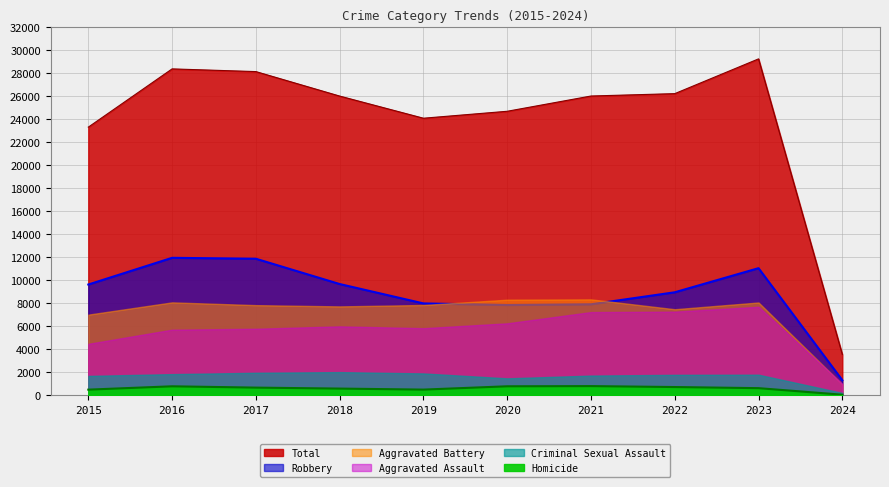

Is it true that Homicide equals 496 at 2015?

True